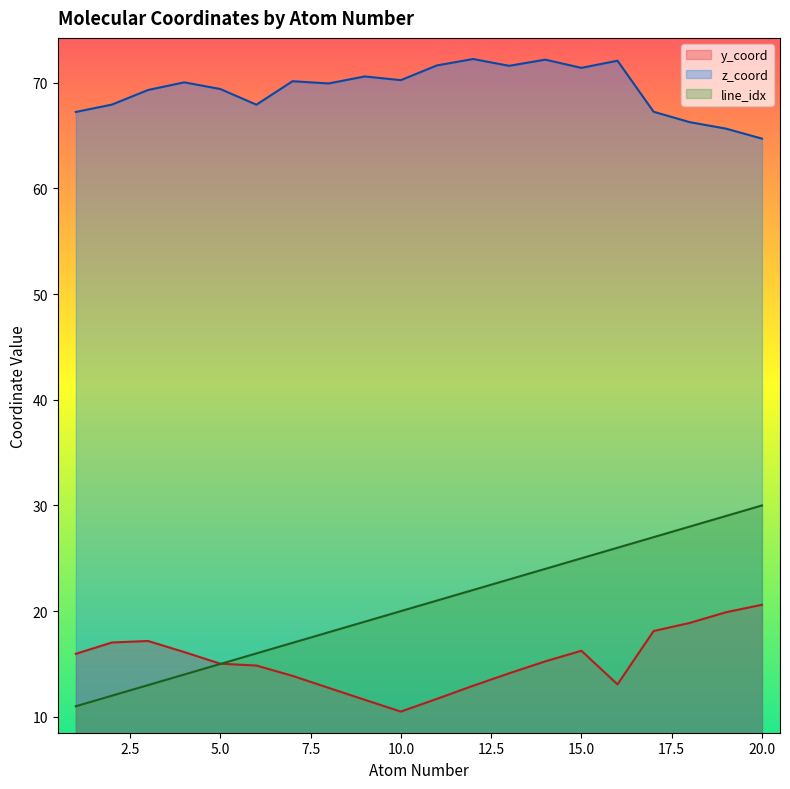

Where is the first local minimum for y_coord?

10